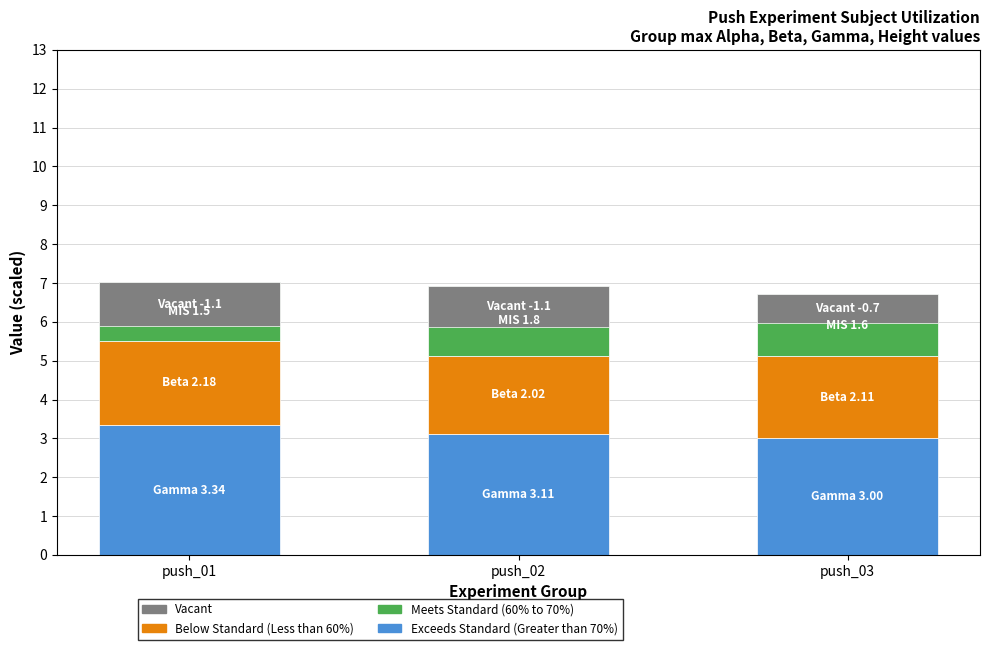

Count the number of data series in this chart.

4